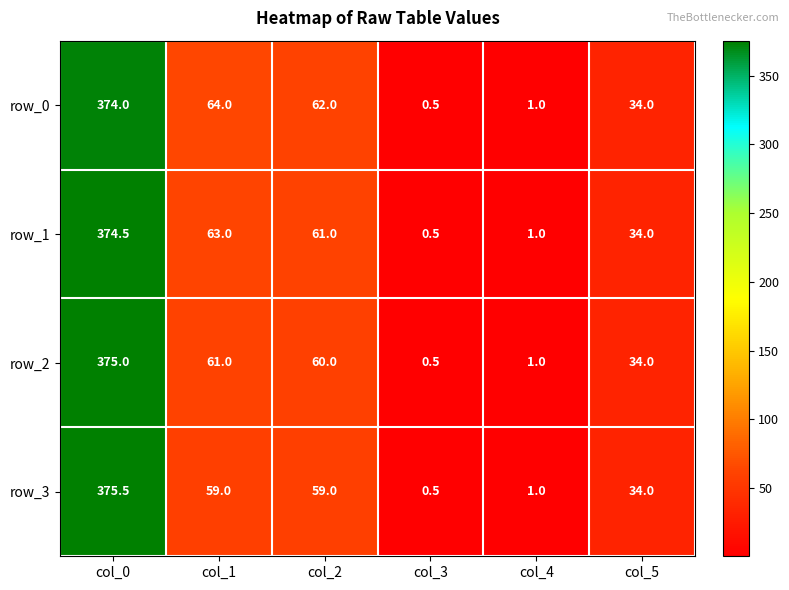

List the labels in order of row_1 value, smallest first.

col_3, col_4, col_5, col_2, col_1, col_0